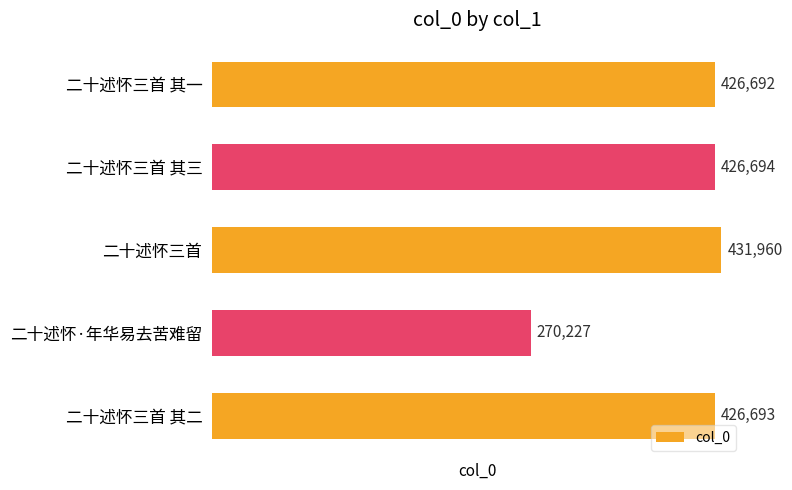

What is the difference between the maximum and second lowest values?

5268